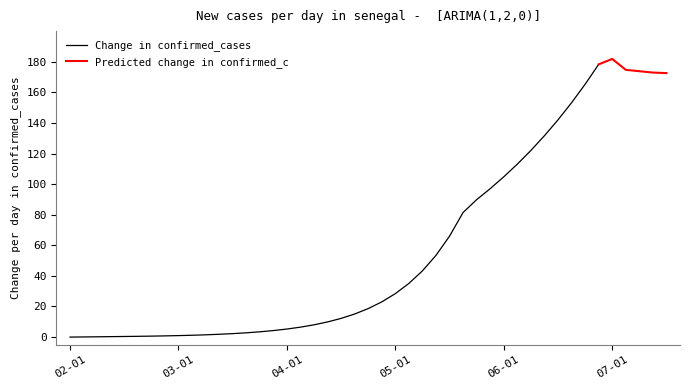

What is the highest value of the Change in confirmed_cases series?

178.3